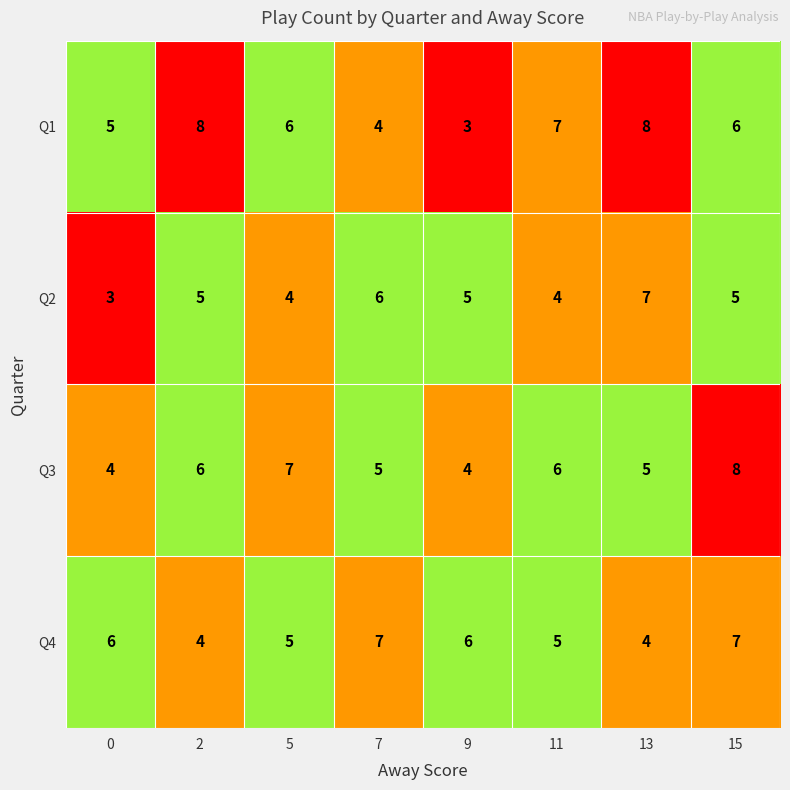

How many data points in Q4 are less than 6?

4